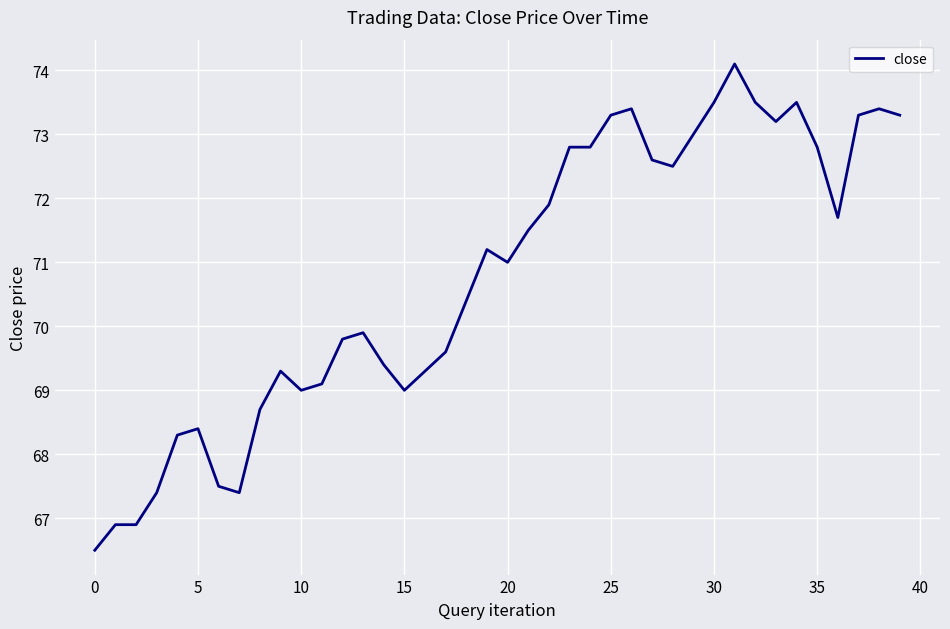

What is the difference between the maximum and minimum values?

7.6